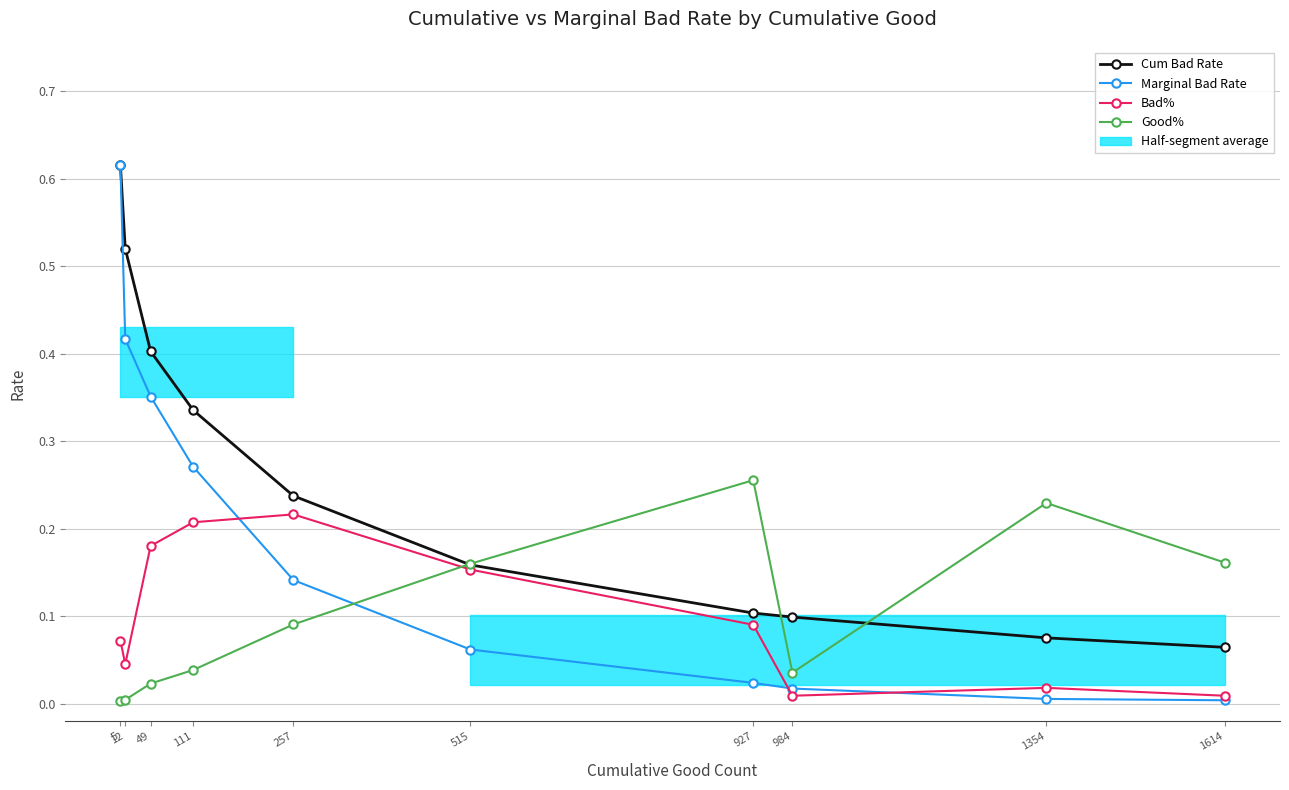

Count the number of data series in this chart.

4